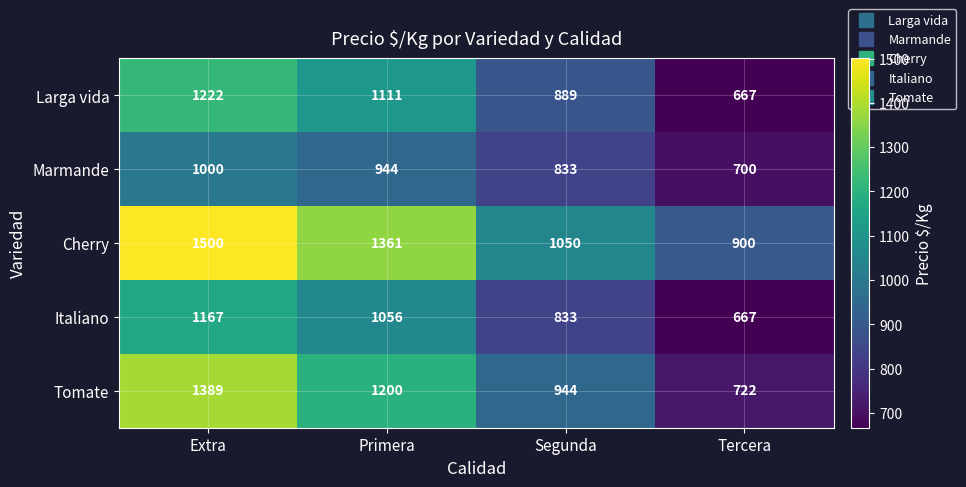

Rank the series by their maximum value, from lowest to highest.

Marmande, Italiano, Larga vida, Tomate, Cherry